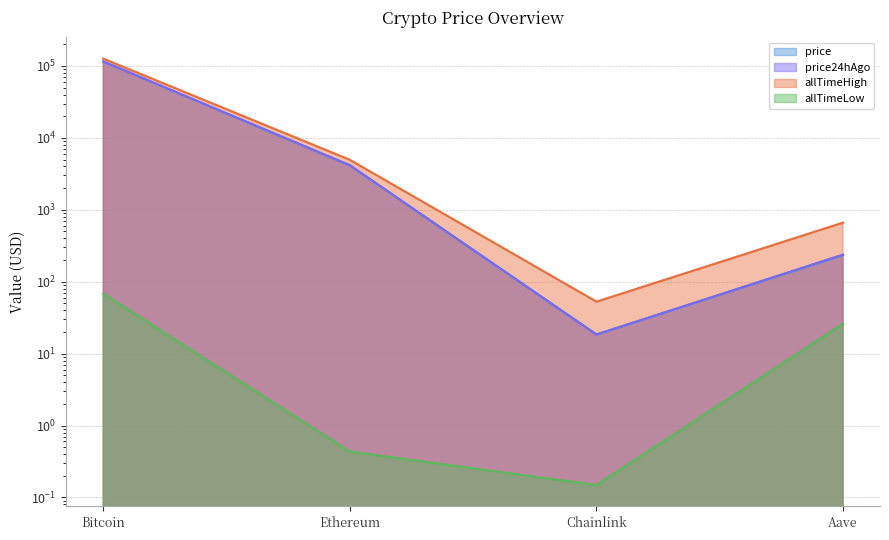

What is the sum of the price24hAgo values at Ethereum and Bitcoin?

119106.5